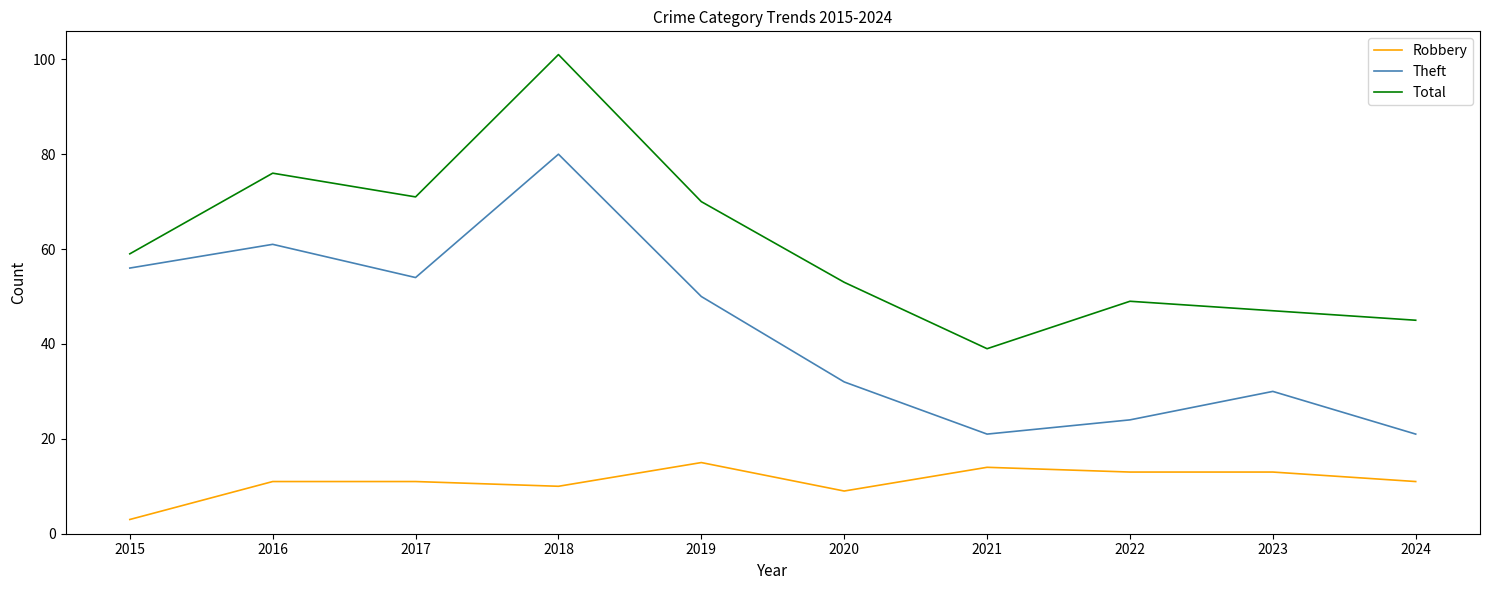

Is this an area chart (filled region under the line)?

No